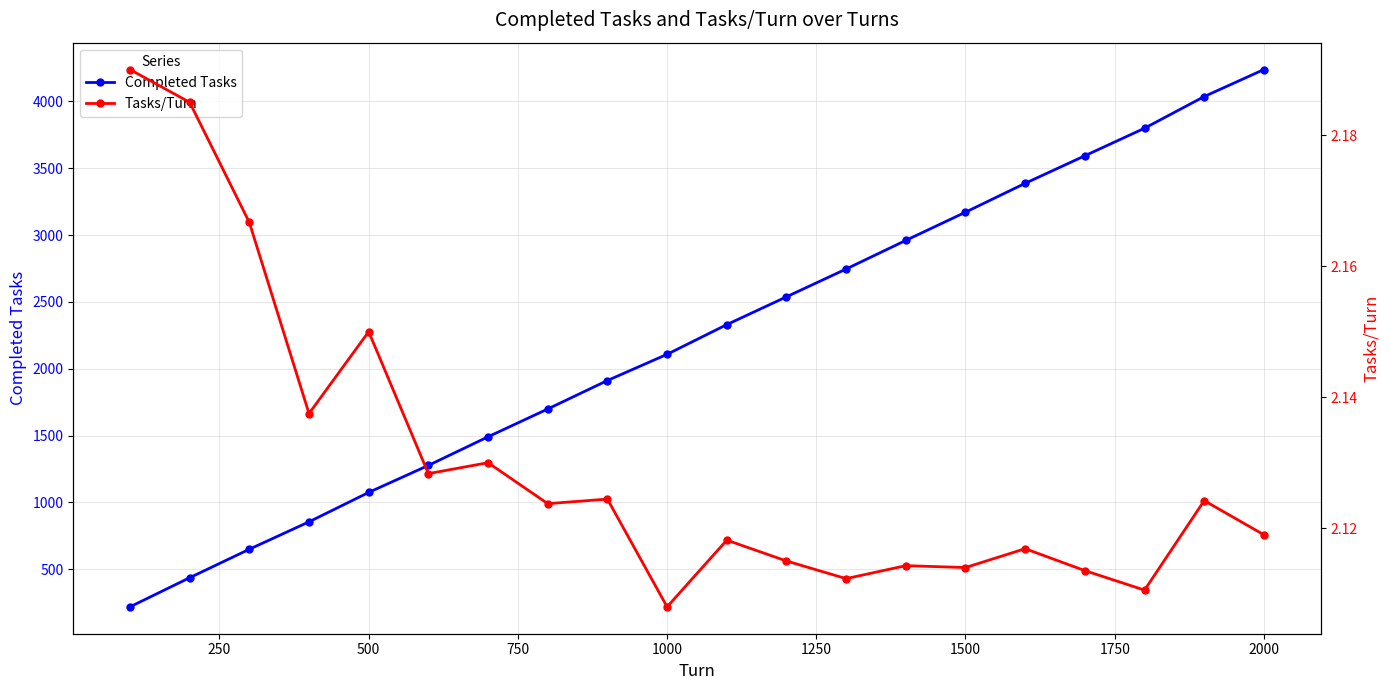

List the series in order of their overall mean, highest first.

Completed Tasks, Tasks/Turn